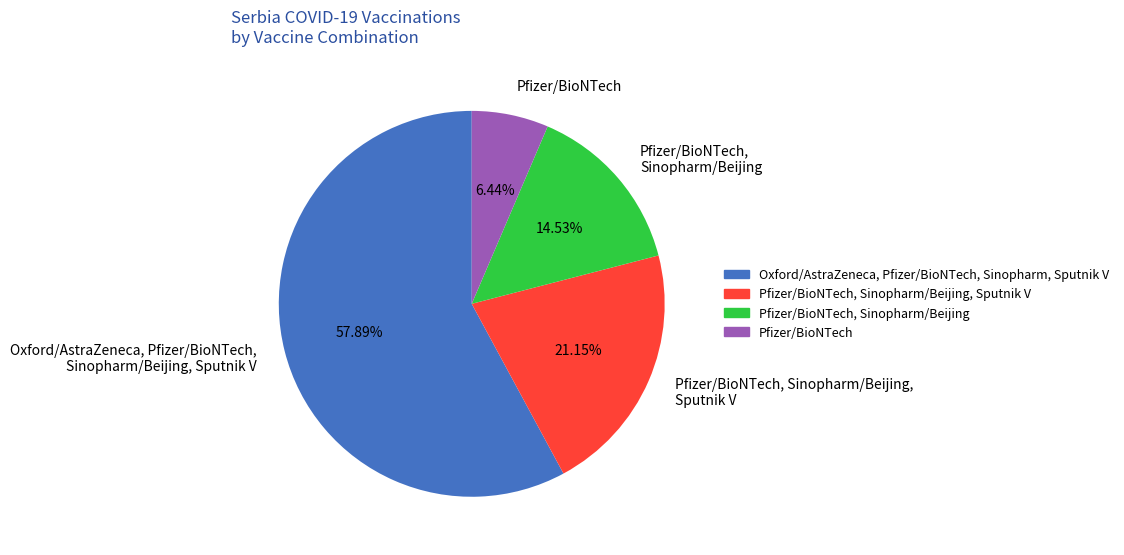

What is the majority slice?

Oxford/AstraZeneca, Pfizer/BioNTech, Sinopharm/Beijing, Sputnik V